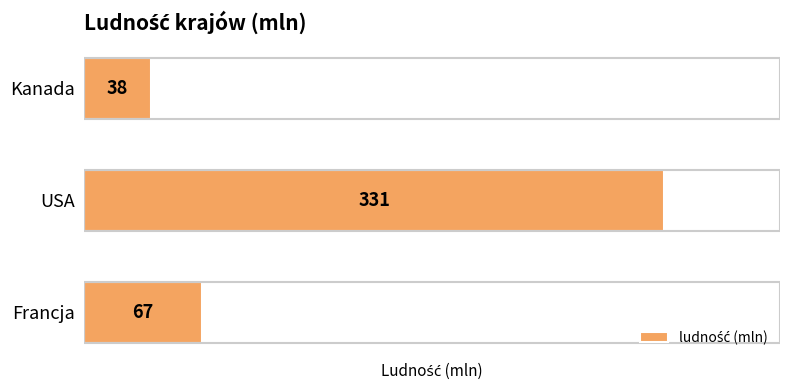

What is the approximate value at Francja?

67